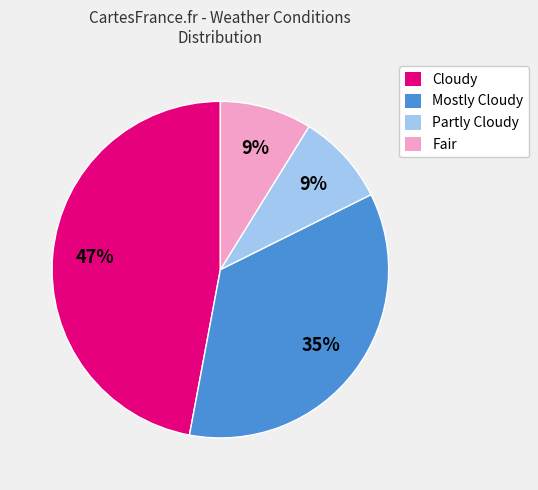

How many slices are in this pie chart?

4